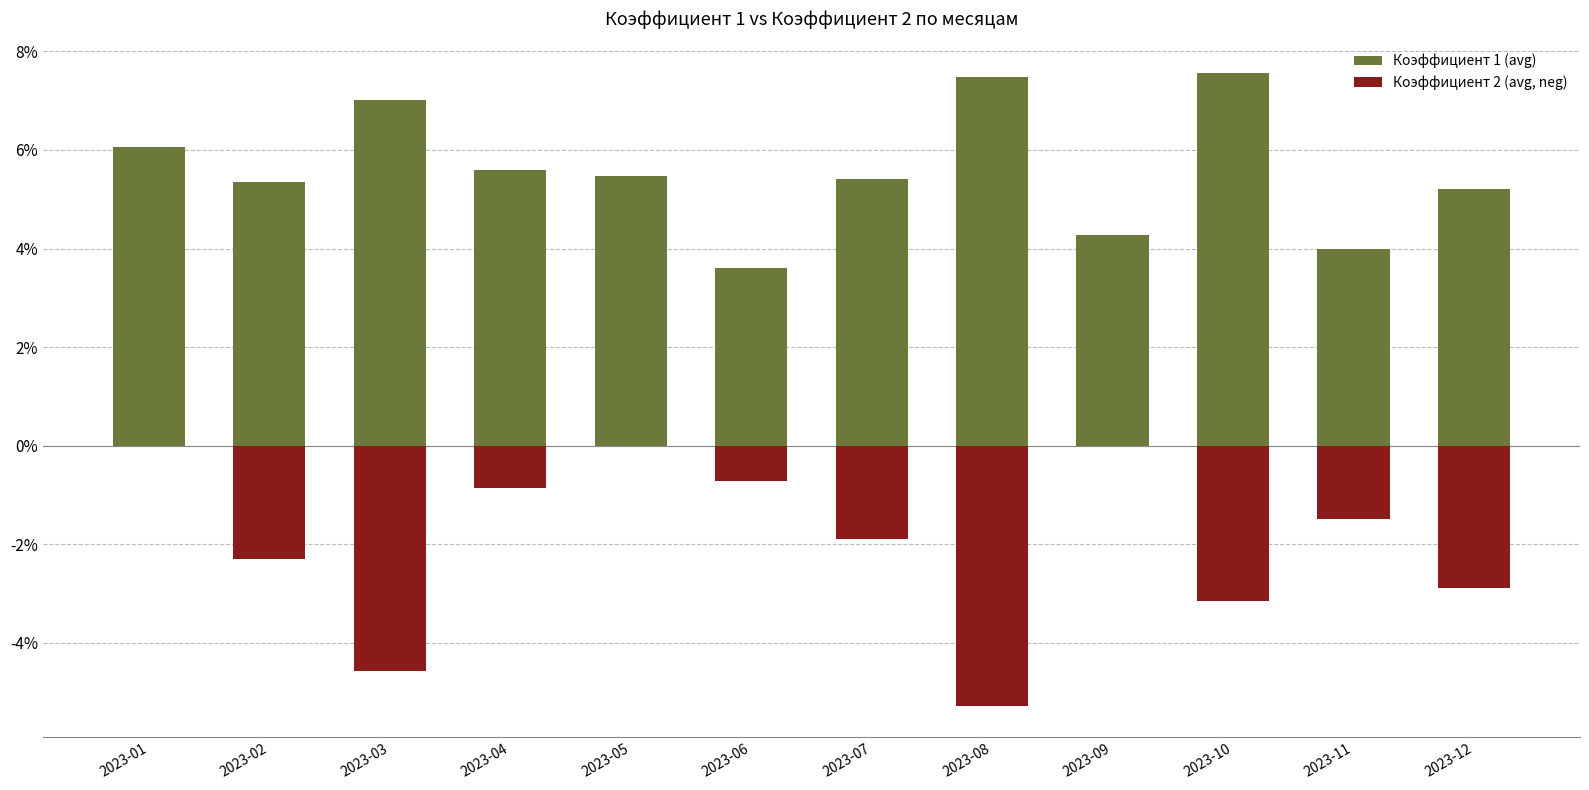

List the labels in order of Коэффициент 1 (avg) value, largest first.

2023-10, 2023-08, 2023-03, 2023-01, 2023-04, 2023-05, 2023-07, 2023-02, 2023-12, 2023-09, 2023-11, 2023-06